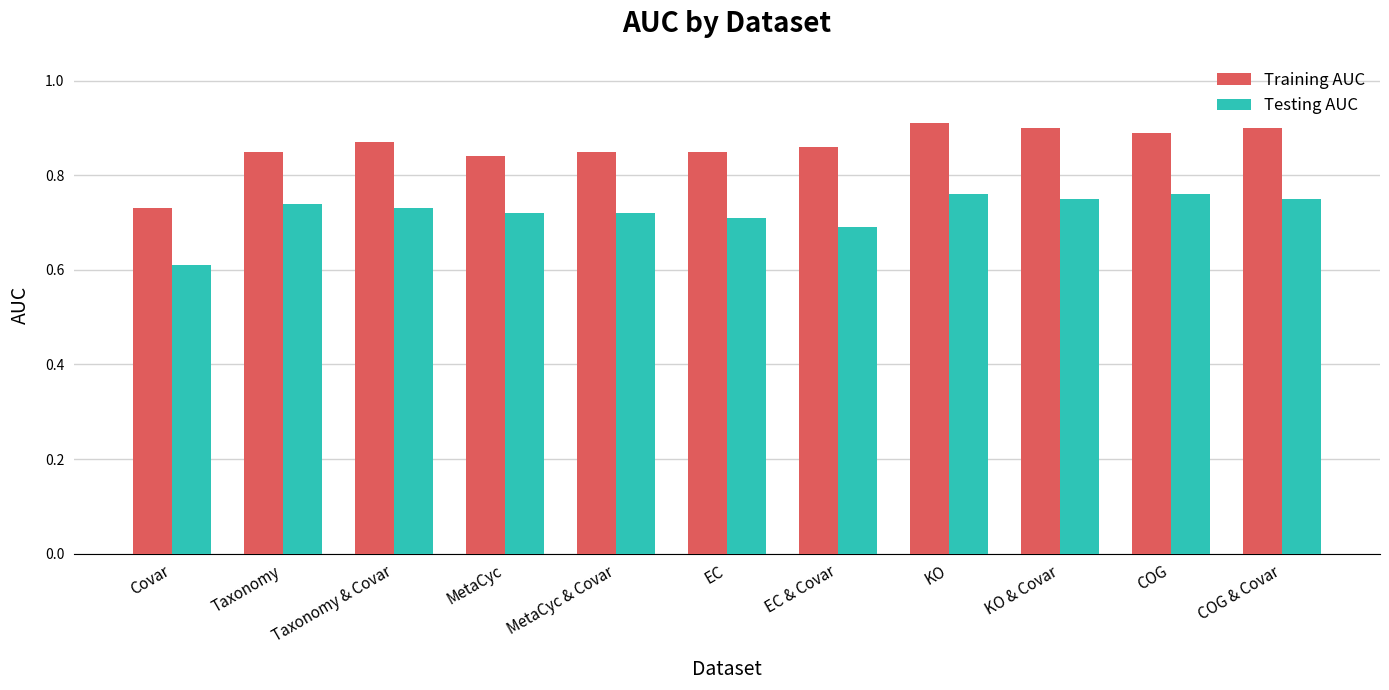

At which category is the sum across all series the highest?

KO